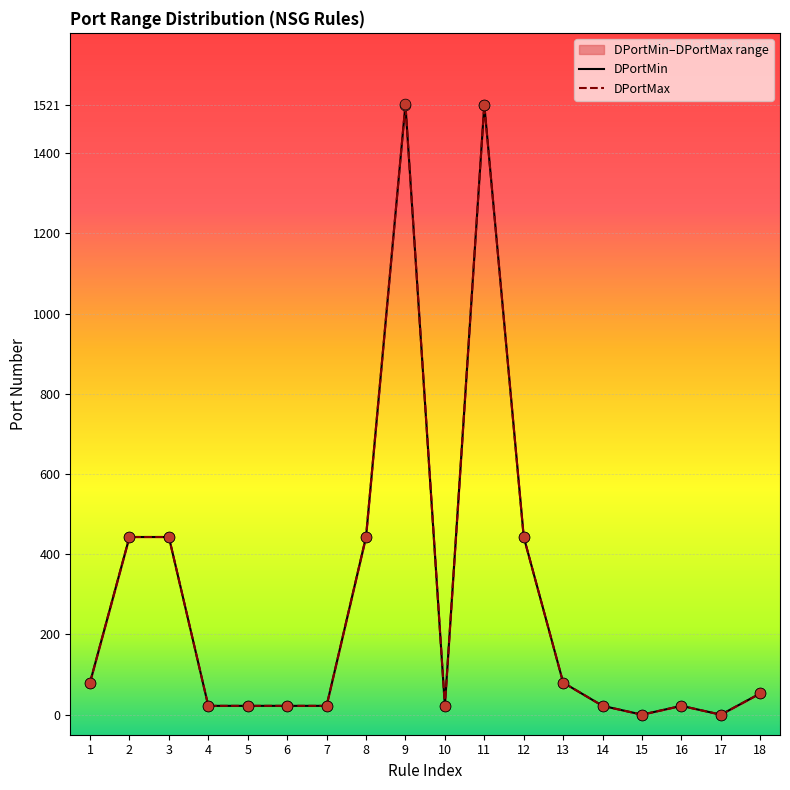

At how many categories does at least one series exceed 479?

2